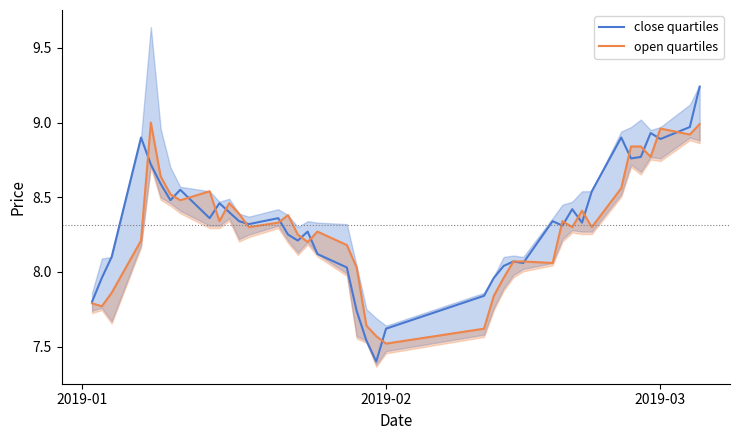

Is it true that close quartiles equals 3.6 at 2019-03?

False